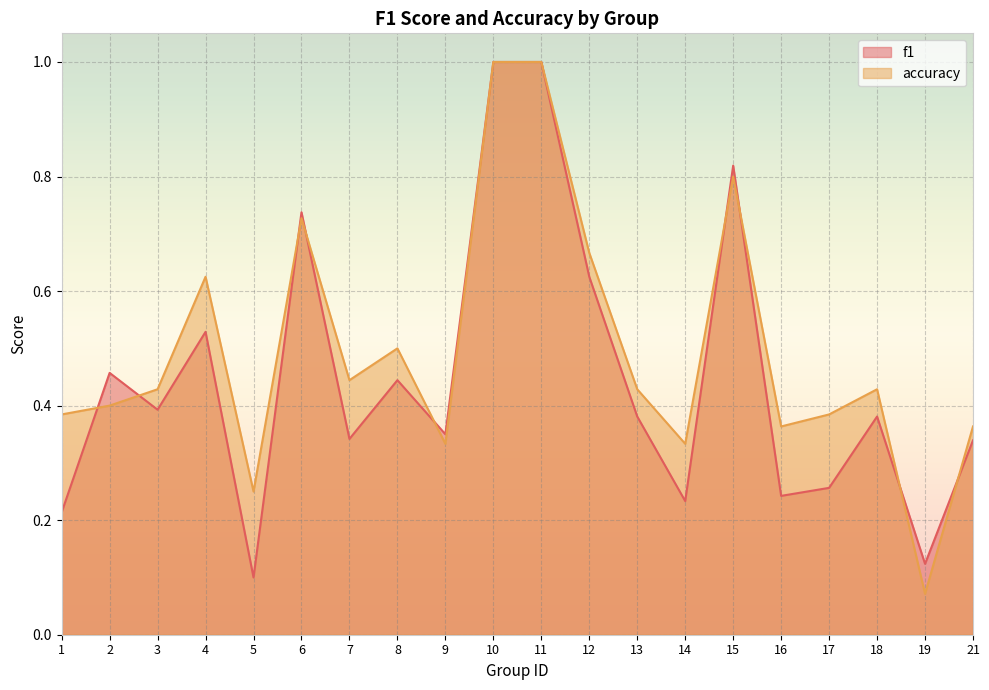

Is the value of f1 at 11 greater than the value of accuracy at 21?

Yes